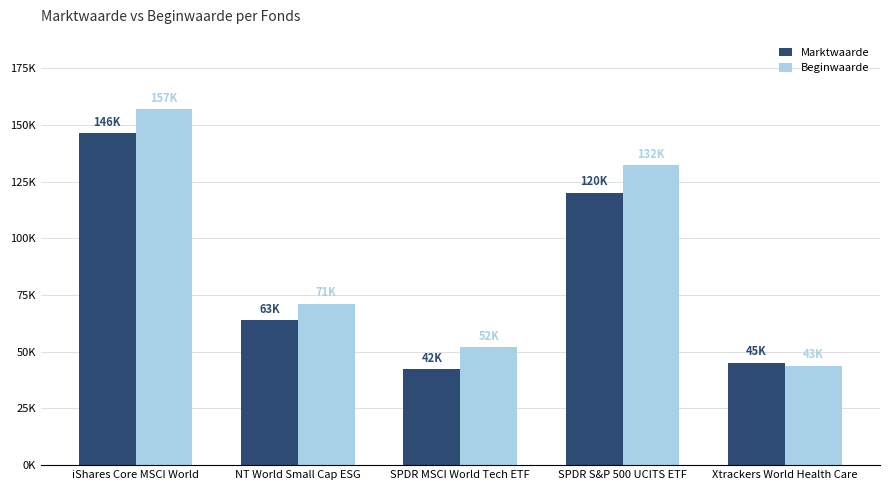

What are all the series names shown in the legend?

Marktwaarde, Beginwaarde